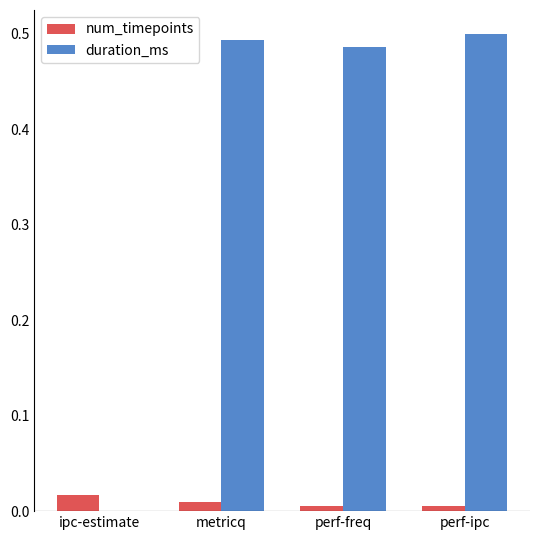

How many data points does each series have?

4